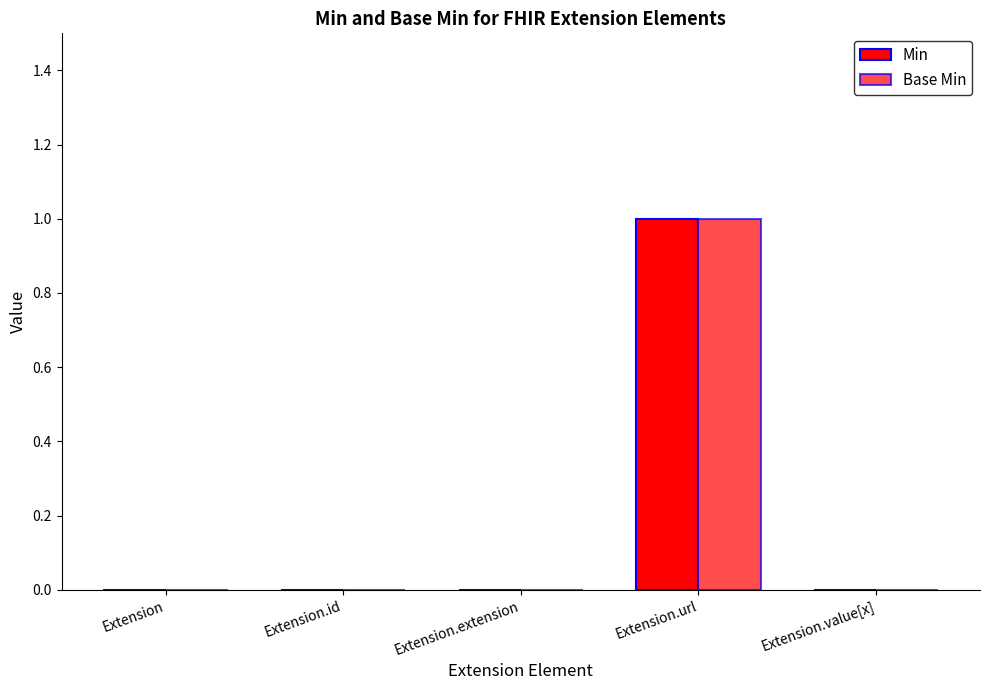

Does the chart contain stacked bars?

No